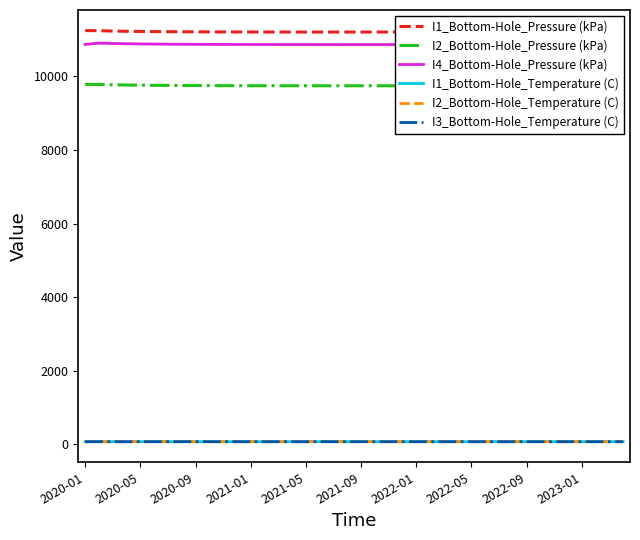

True or false: I3_Bottom-Hole_Temperature (C) and I1_Bottom-Hole_Pressure (kPa) cross at least once.

False